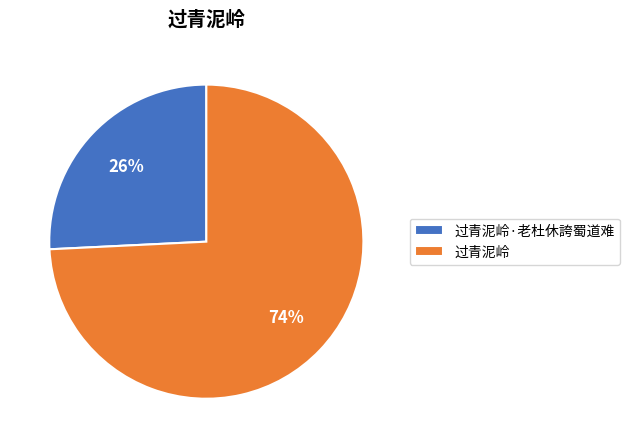

What percentage is the 过青泥岭·老杜休誇蜀道难 slice, to the nearest percent?

26%